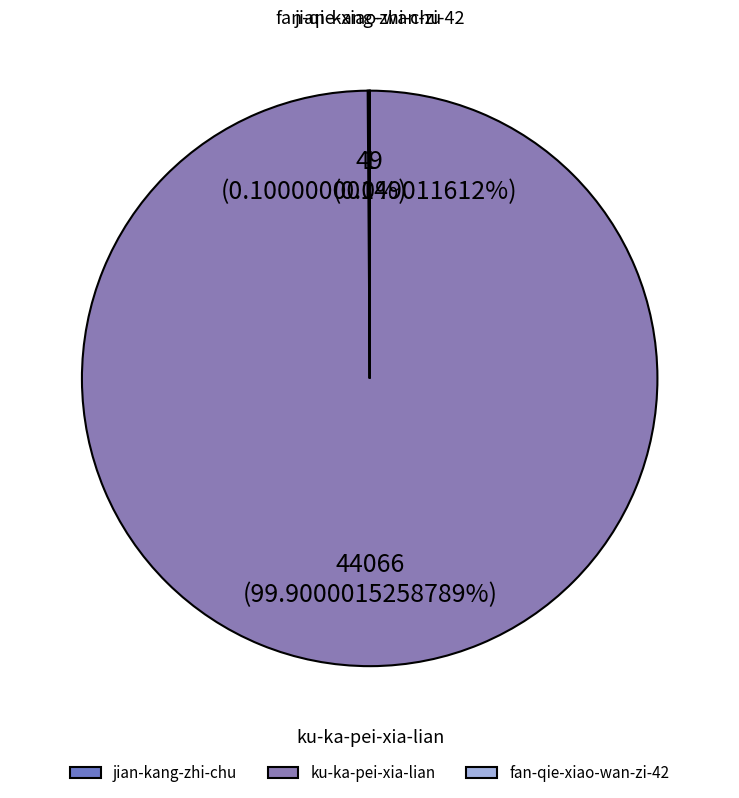

Does any single category account for the majority?

Yes